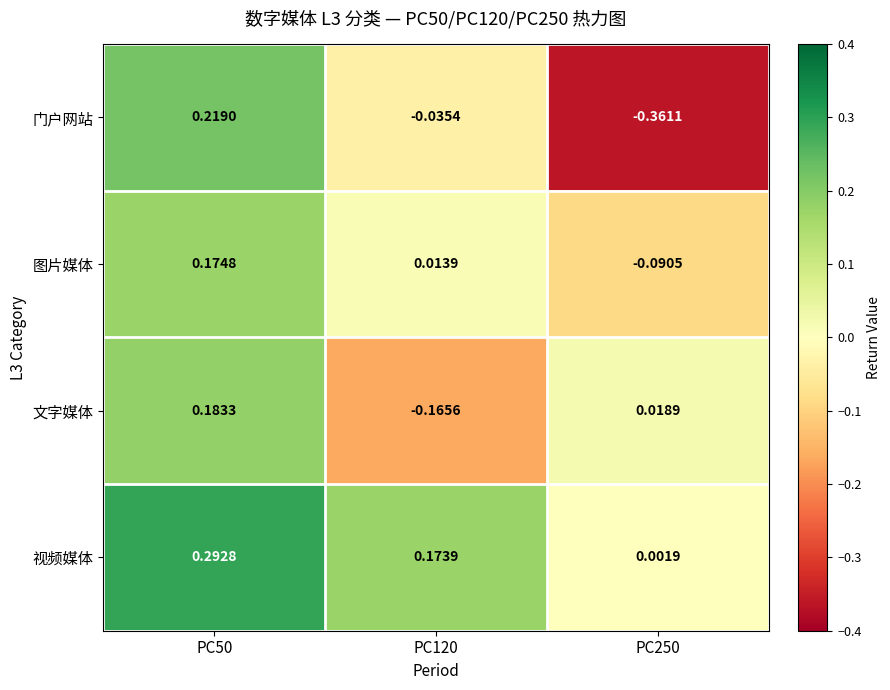

Is the value of 视频媒体 at PC50 greater than the value of 图片媒体 at PC250?

Yes